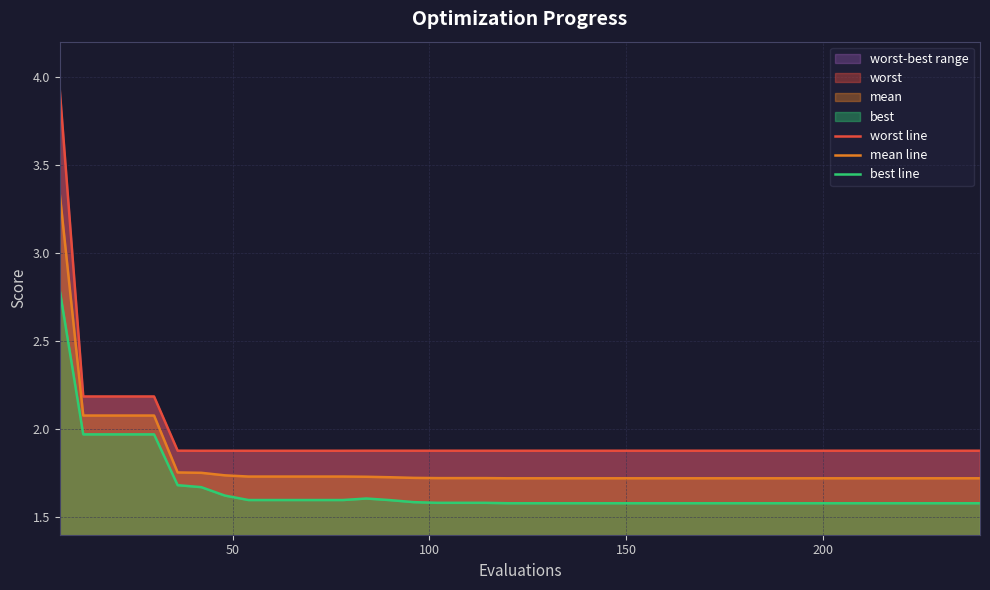

What is the average value of the mean line series?

1.8